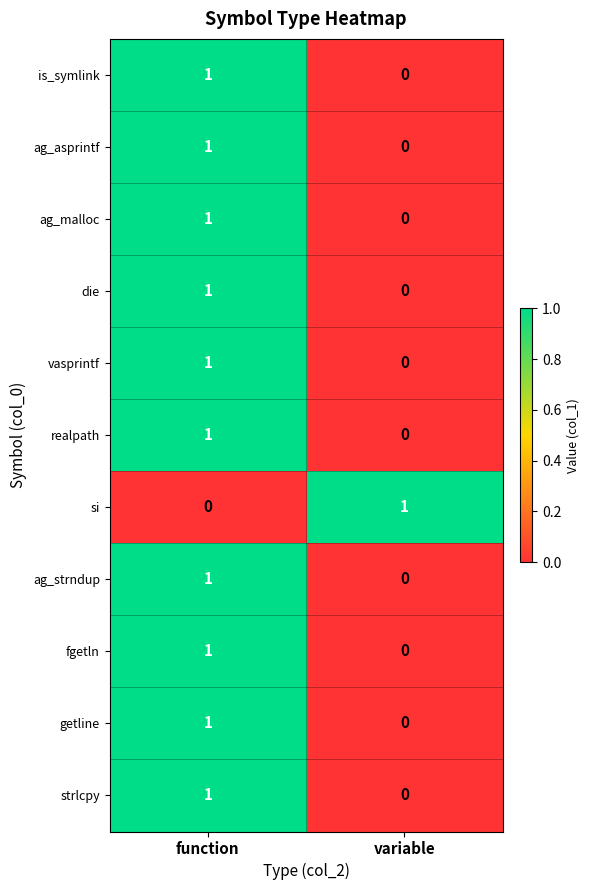

Where is fgetln nearest to the value 0?

variable